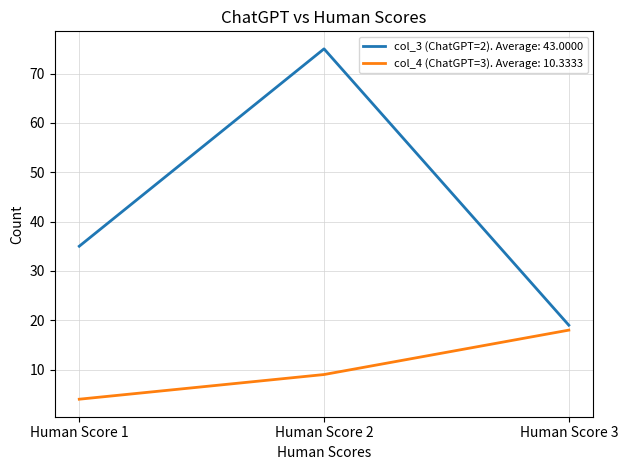

Does the chart have visible grid lines?

Yes